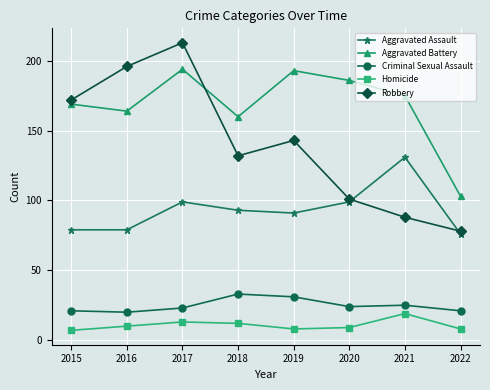

Which series has the largest total across all categories?

Aggravated Battery